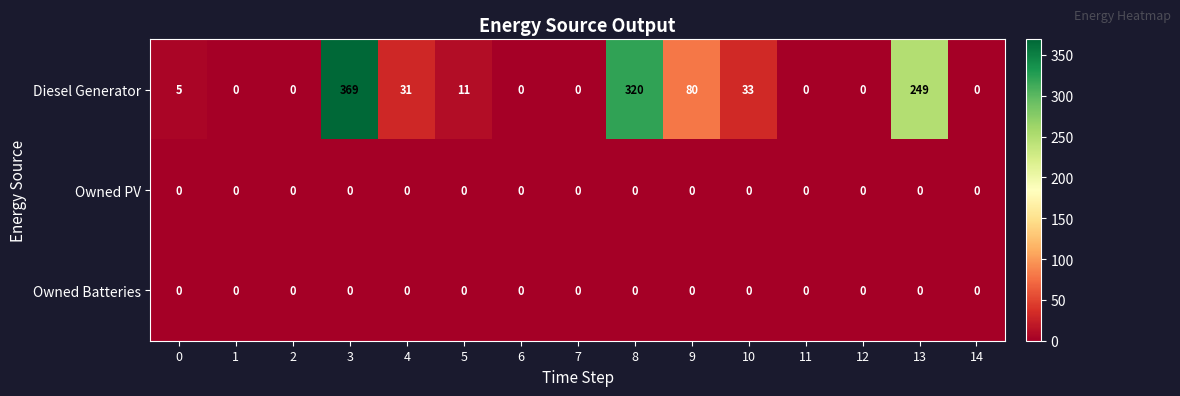

What is the total value across all series at 13?

249